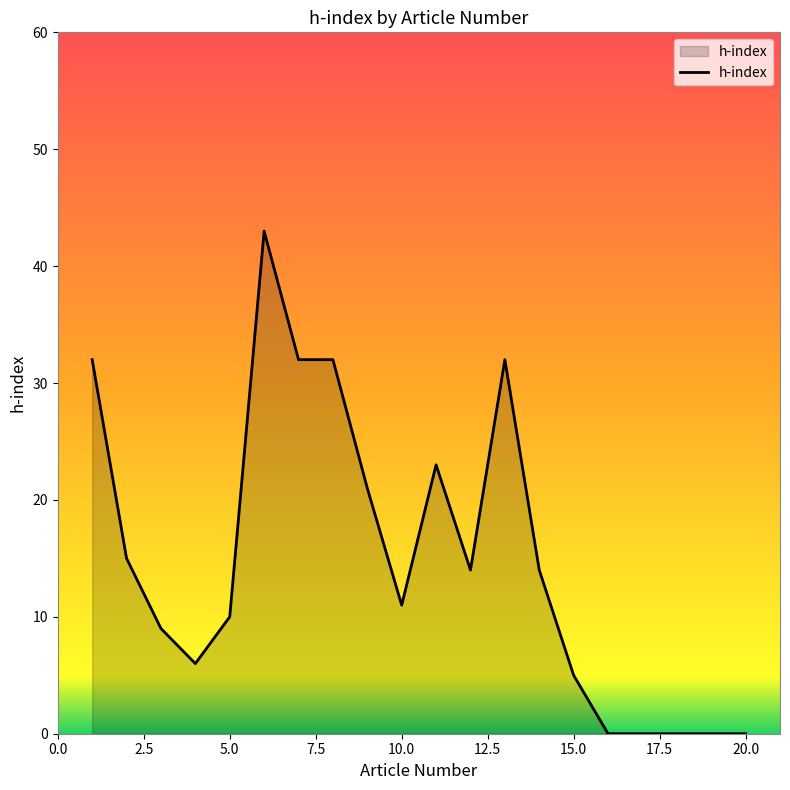

What is the difference between the maximum and minimum values?

43